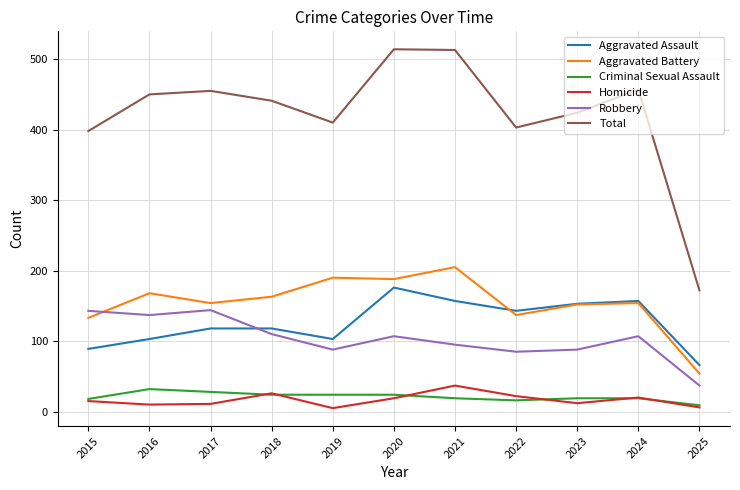

What is the maximum value shown in the chart?

514